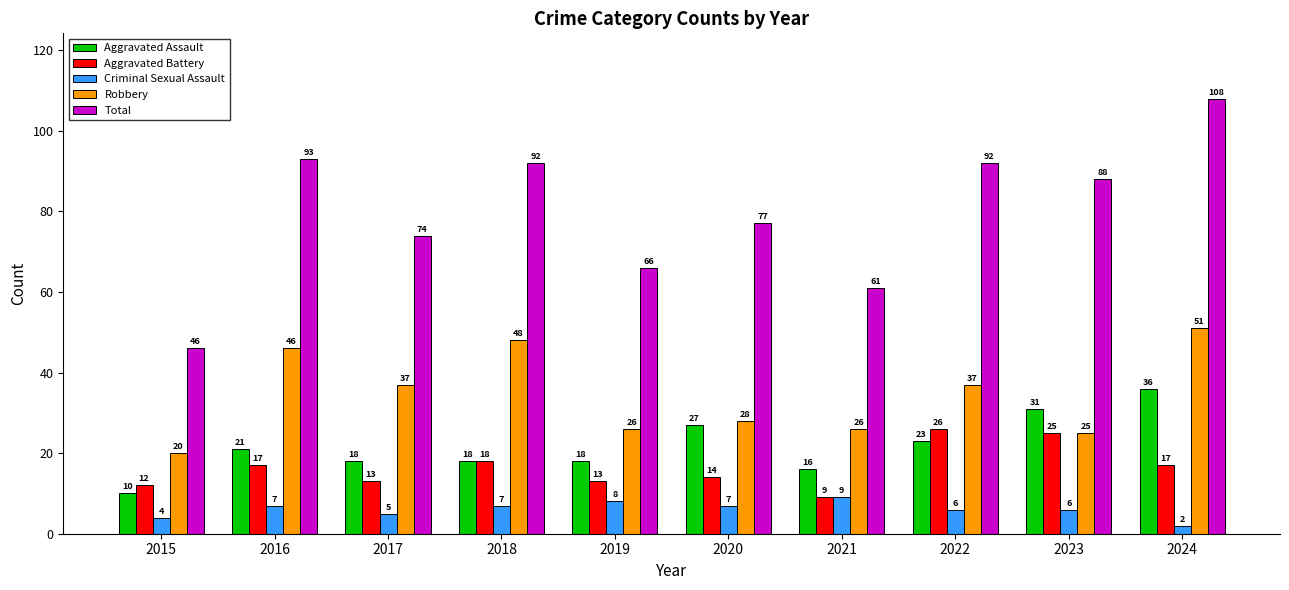

Is the value of Robbery at 2017 greater than the value of Aggravated Assault at 2018?

Yes